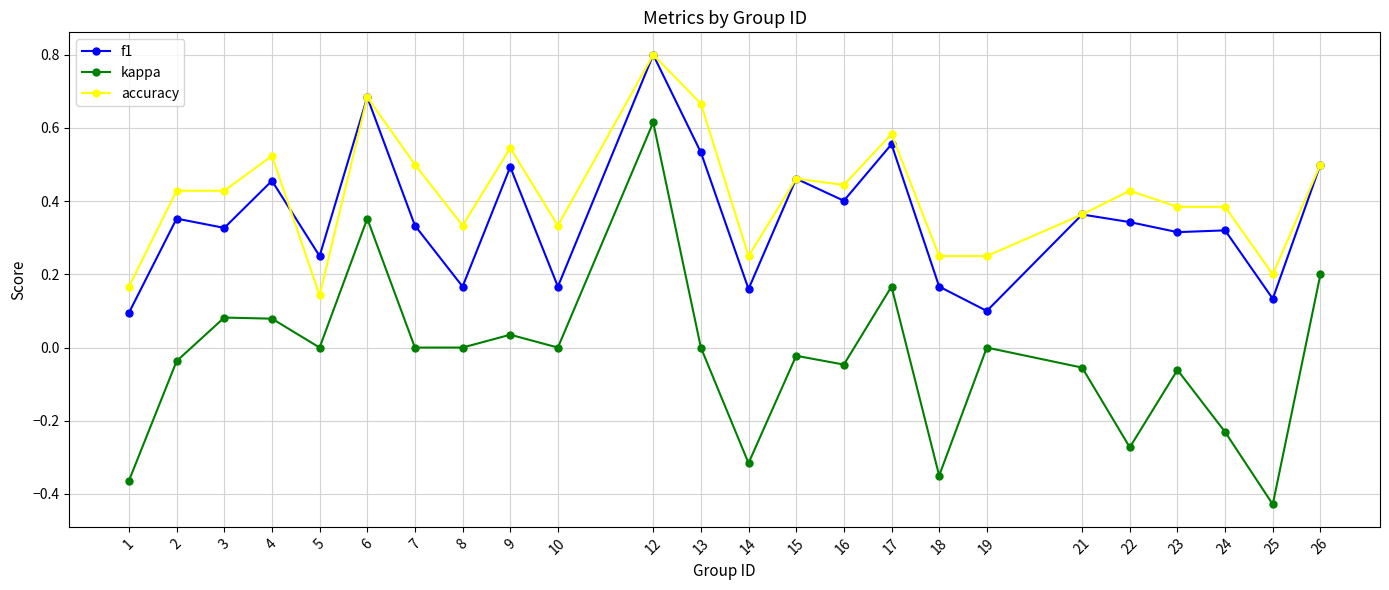

True or false: f1 has more than 0 interior local peaks.

True